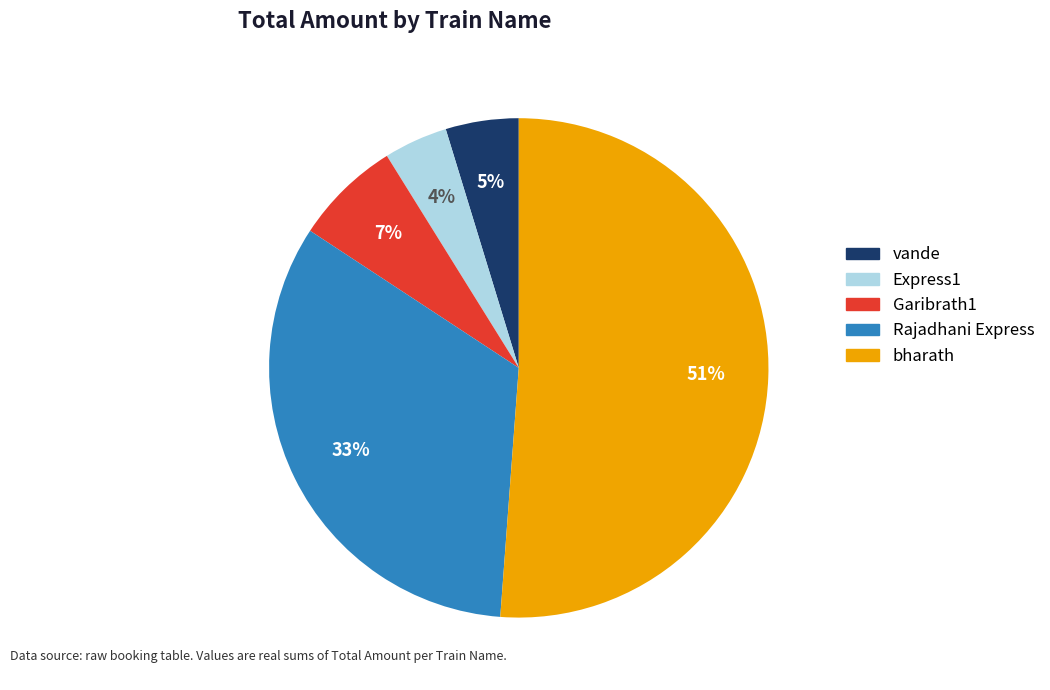

To the nearest percent, what is the average slice percentage?

20%